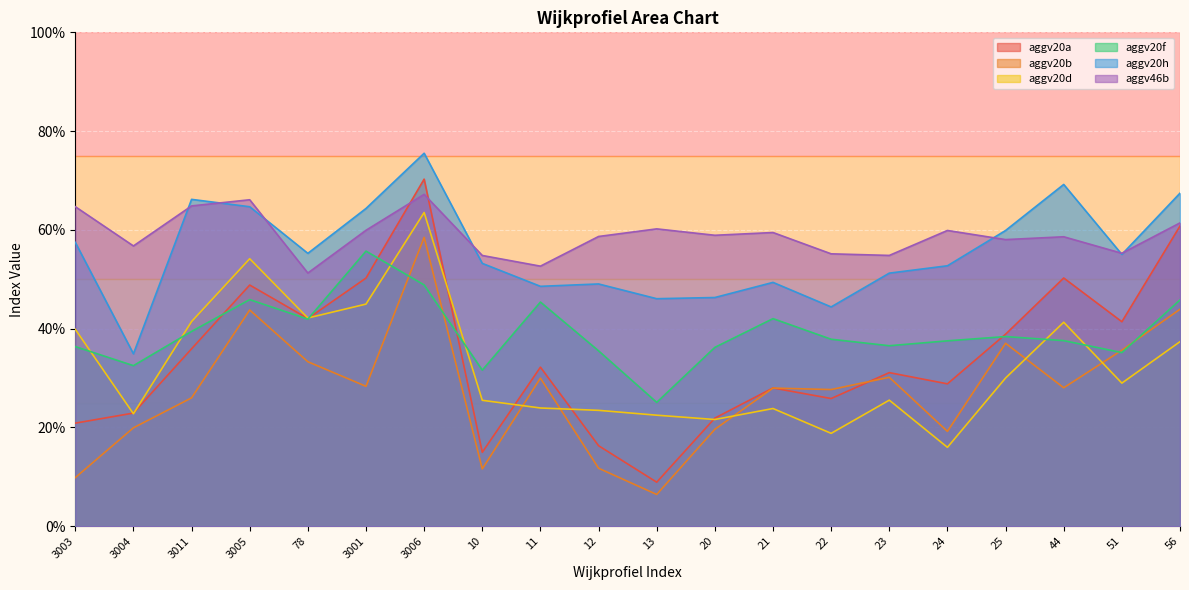

Which category has the lowest value in the aggv20d series?

24